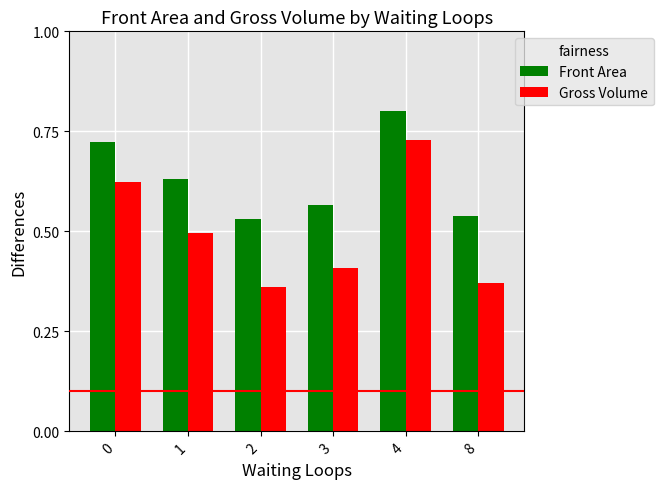

The Gross Volume series shows 0.1 at 3. True or false?

False